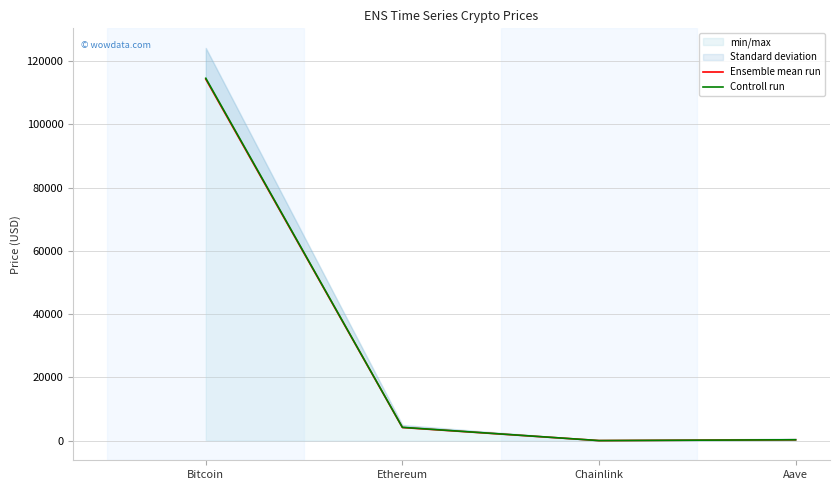

What is the spread (max minus min) of values at Chainlink?

0.4